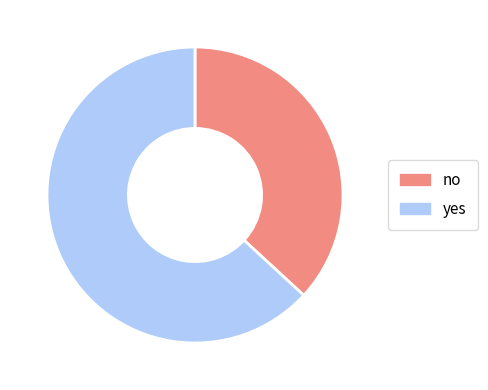

Is the sum of no and yes greater than half?

Yes